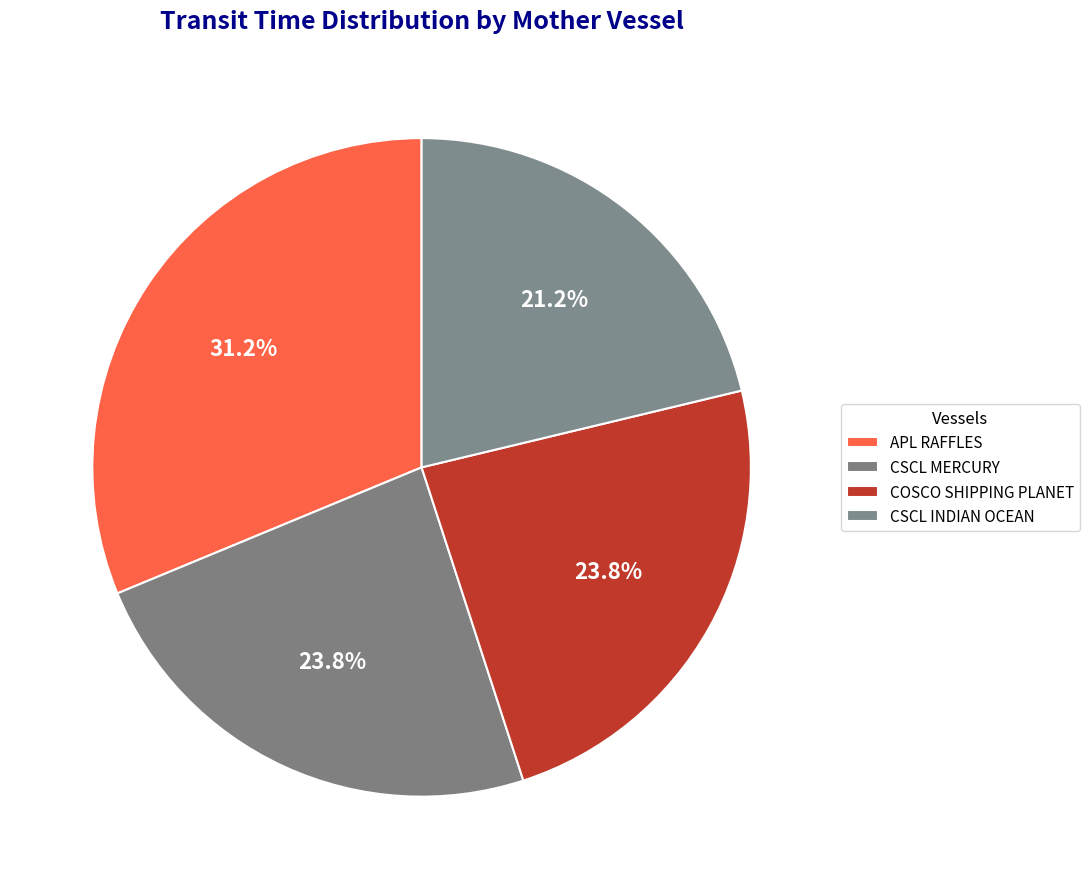

Between CSCL INDIAN OCEAN and CSCL MERCURY, which is larger?

CSCL MERCURY